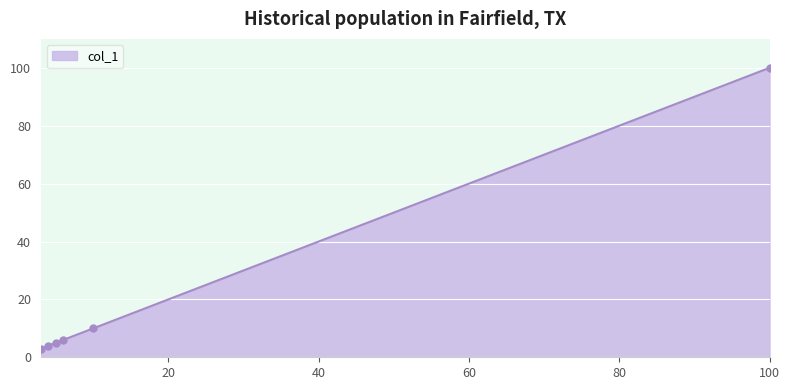

What is the average value?

21